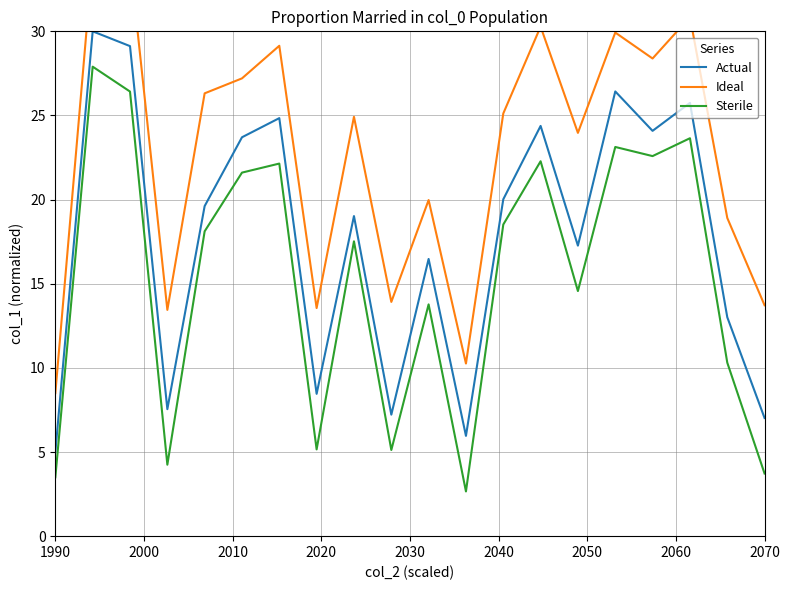

List the series in order of their peak value, highest first.

Ideal, Actual, Sterile